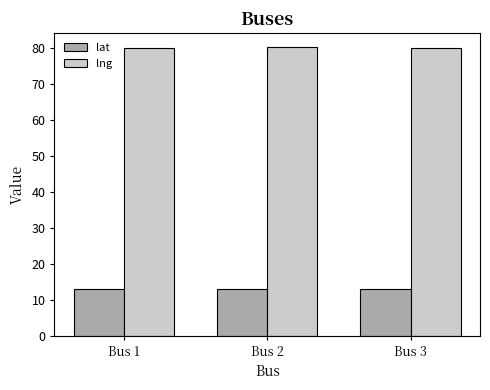

The value of lng at Bus 3 is 39.0. True or false?

False